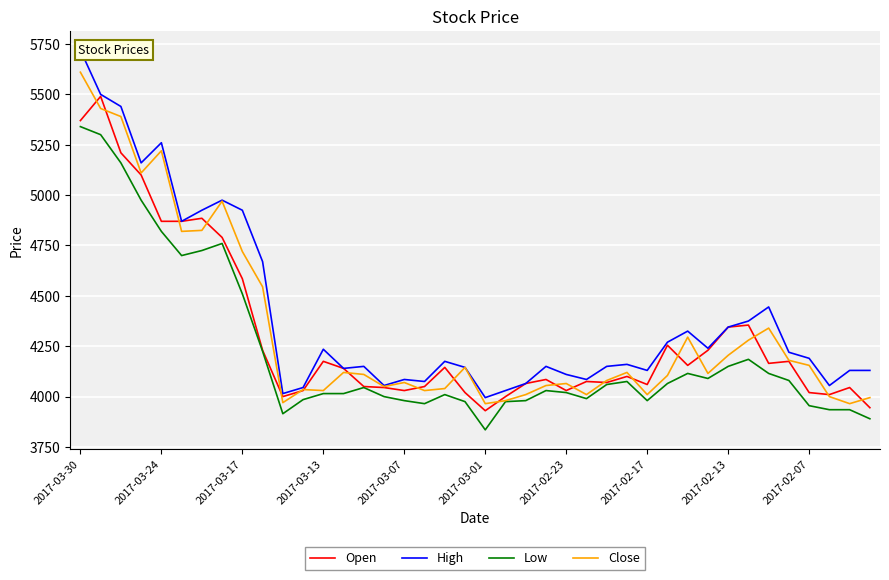

Which series has the widest spread of values?

High